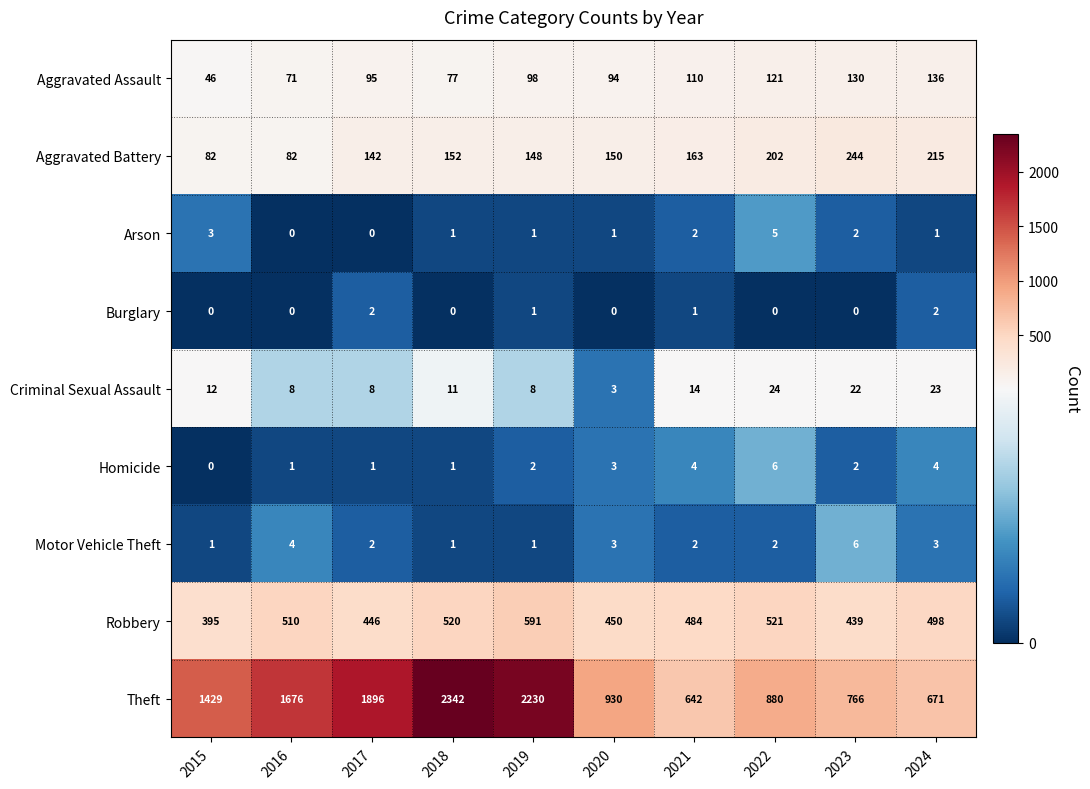

At which category is the sum across all series the highest?

2018